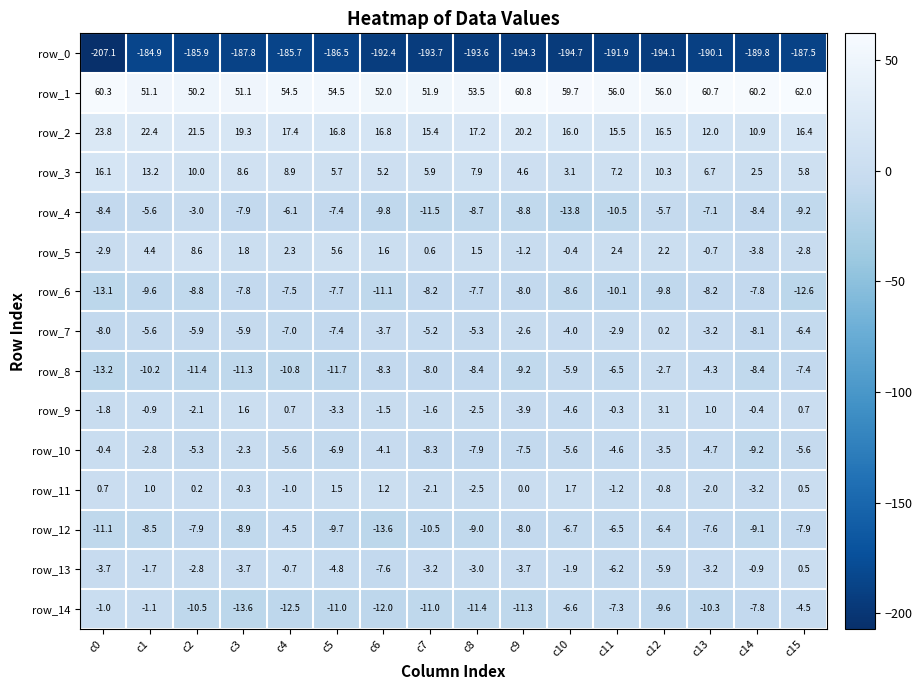

Which category has the lowest value in the row_13 series?

c6